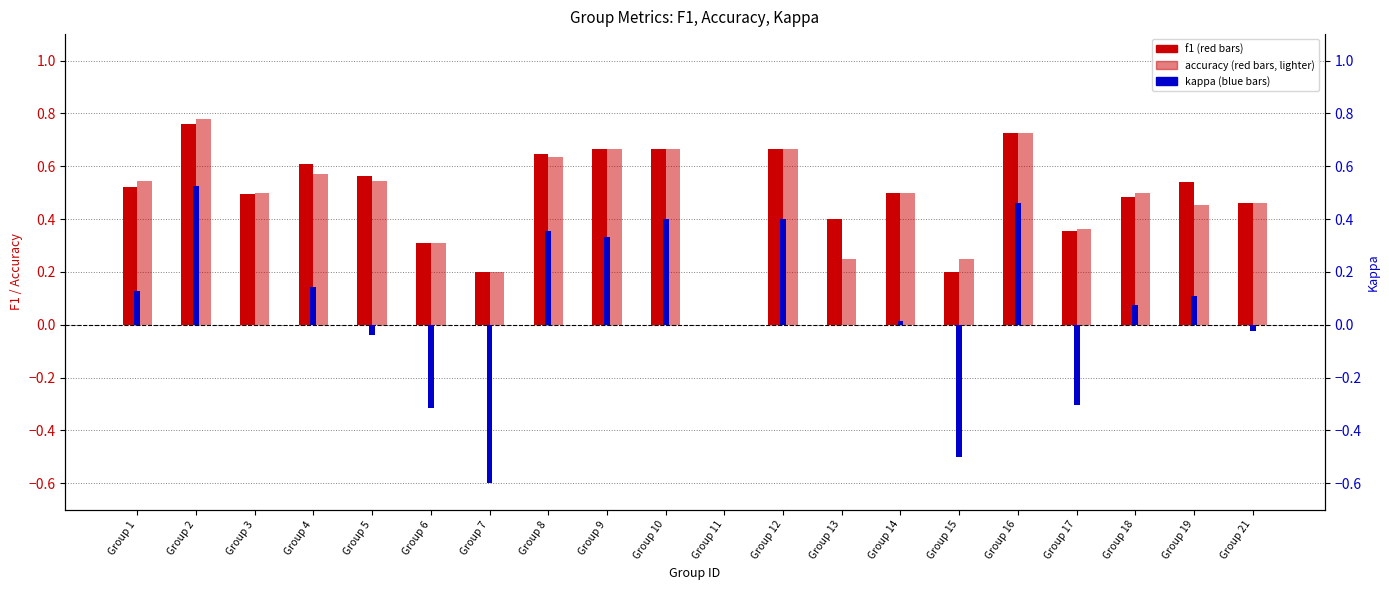

Which series has the largest range (max minus min)?

kappa